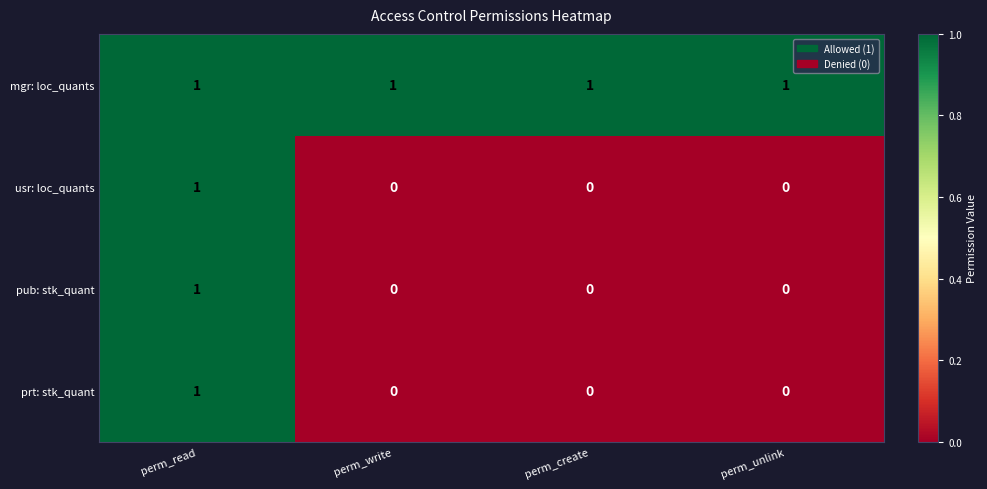

At how many categories does at least one series exceed 0?

4